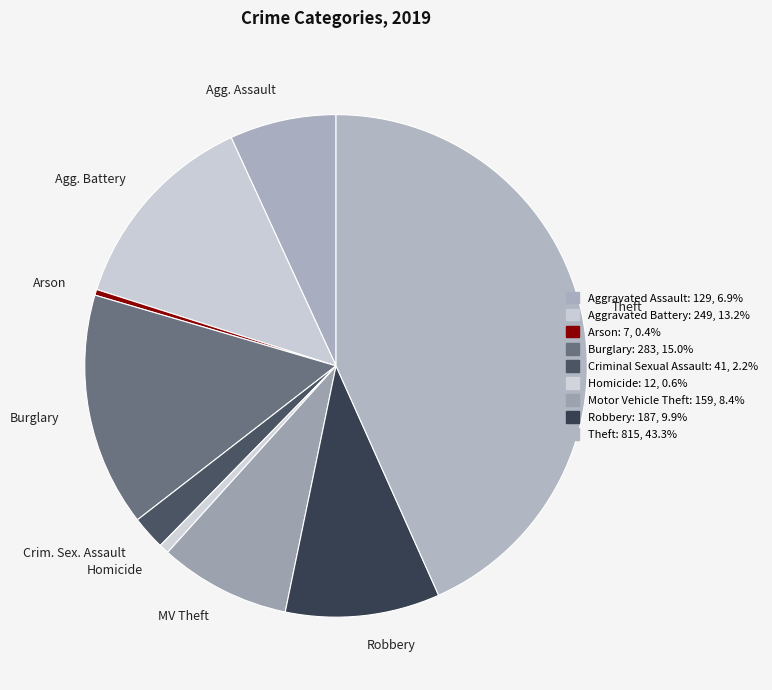

How many segments does this pie chart have?

9